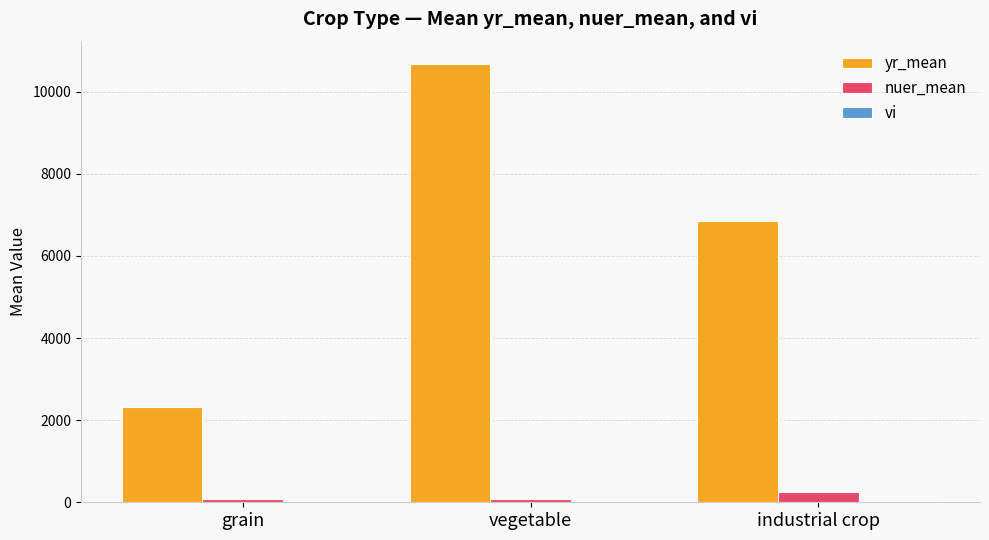

At which label does nuer_mean first exceed 80?

vegetable